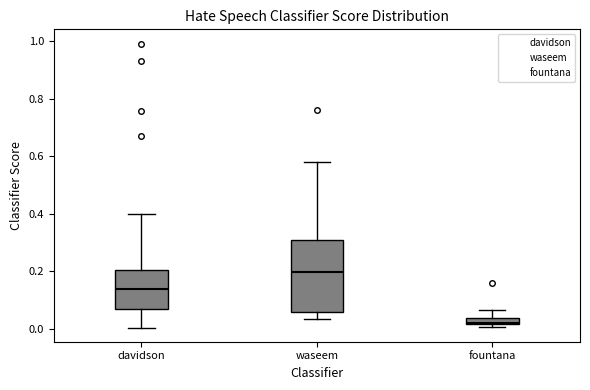

Which box's median line is the lowest?

fountana